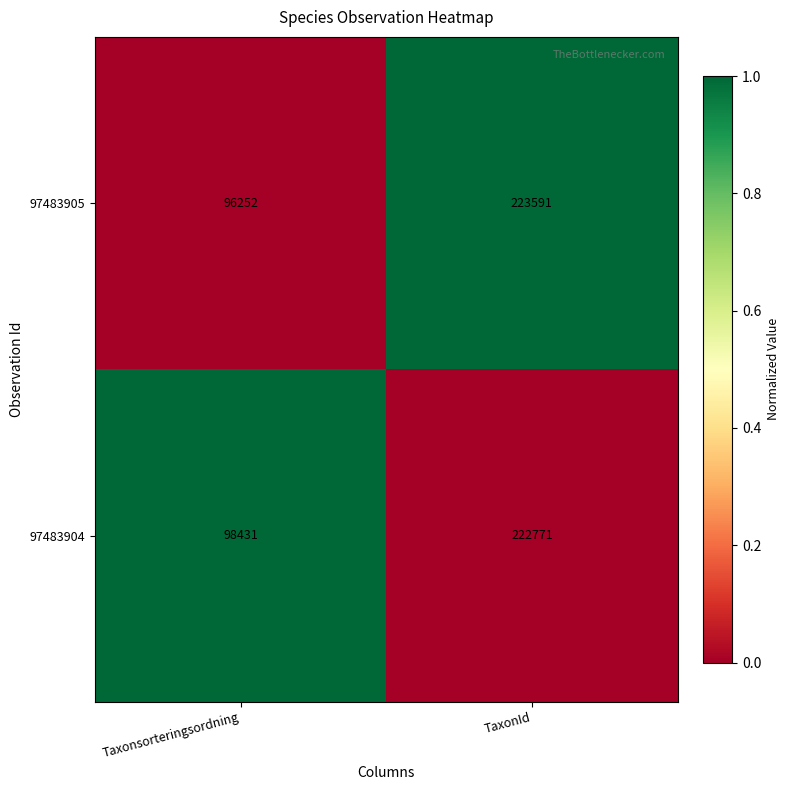

What is the sum of all 97483904 values?

321202